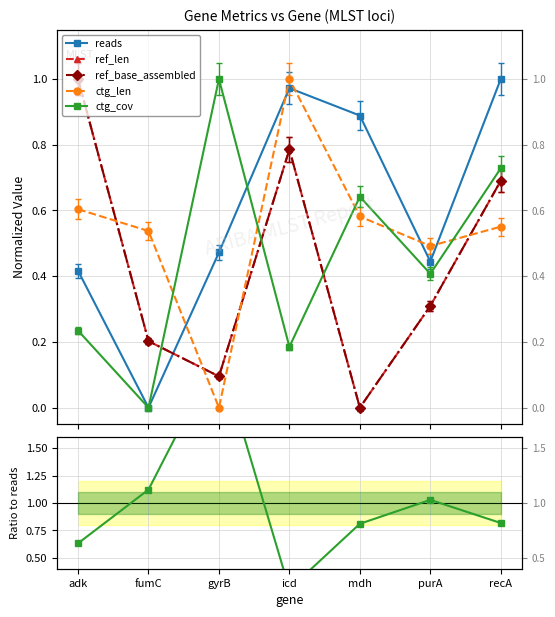

How many values in reads are above zero?

6